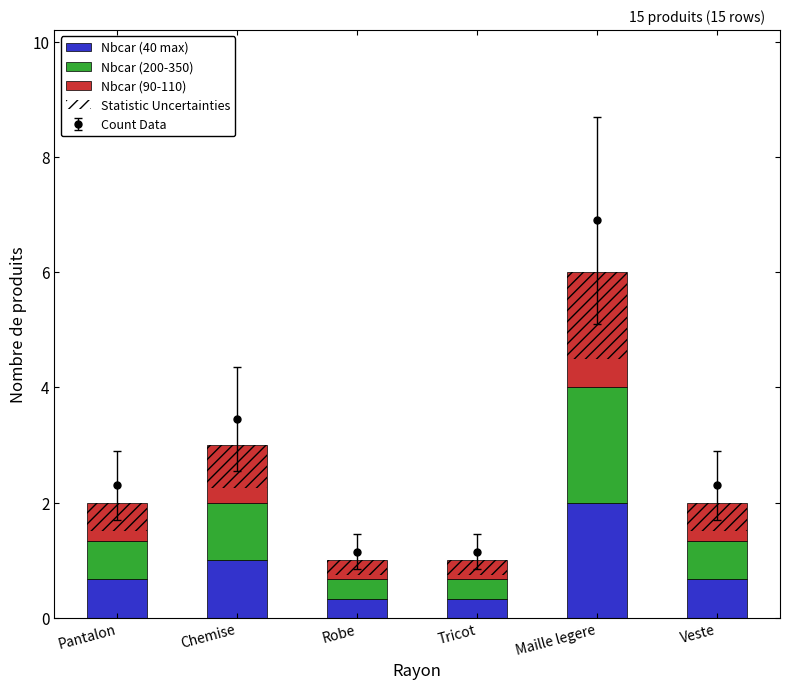

What is the average value of the Statistic Uncertainties series?

0.6